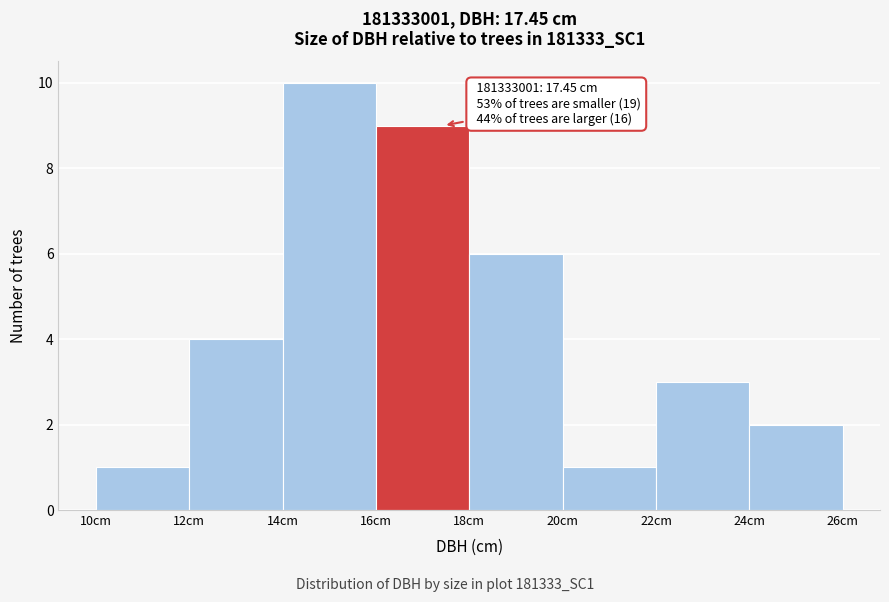

Which range on the x-axis has the tallest bar?

14 to 16